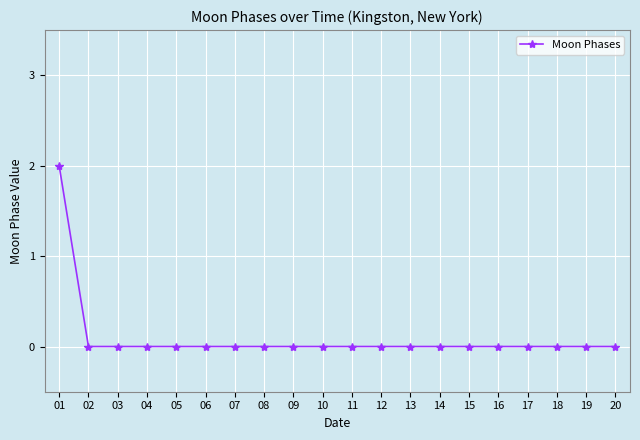

At which category does the chart reach its peak across all series?

01